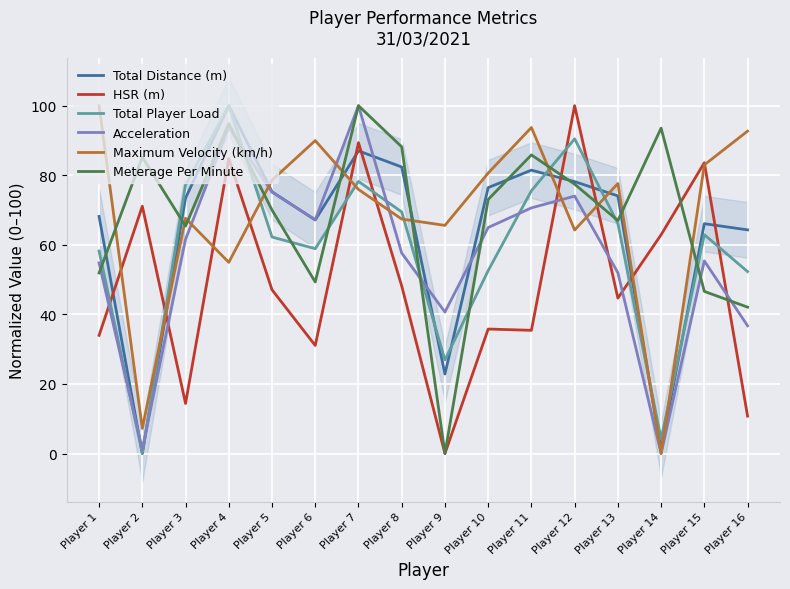

How many lines are shown in the chart?

6